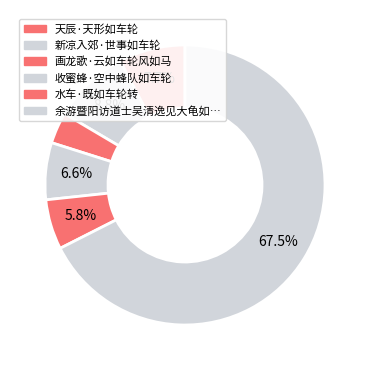

How many slices are in this pie chart?

6